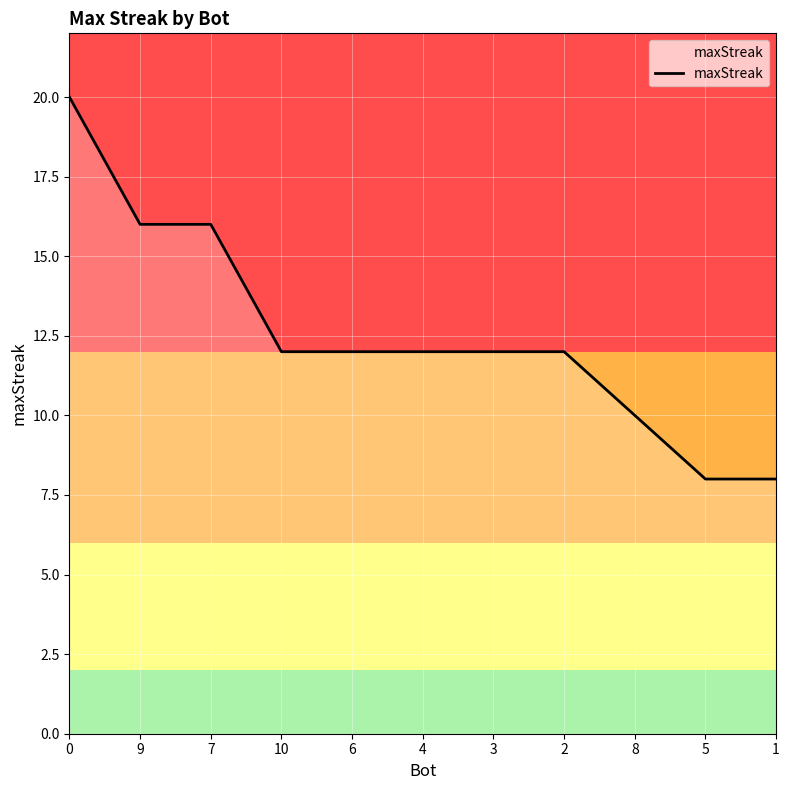

Reading left to right, list all the values displayed in this chart.

20	16	16	12	12	12	12	12	10	8	8